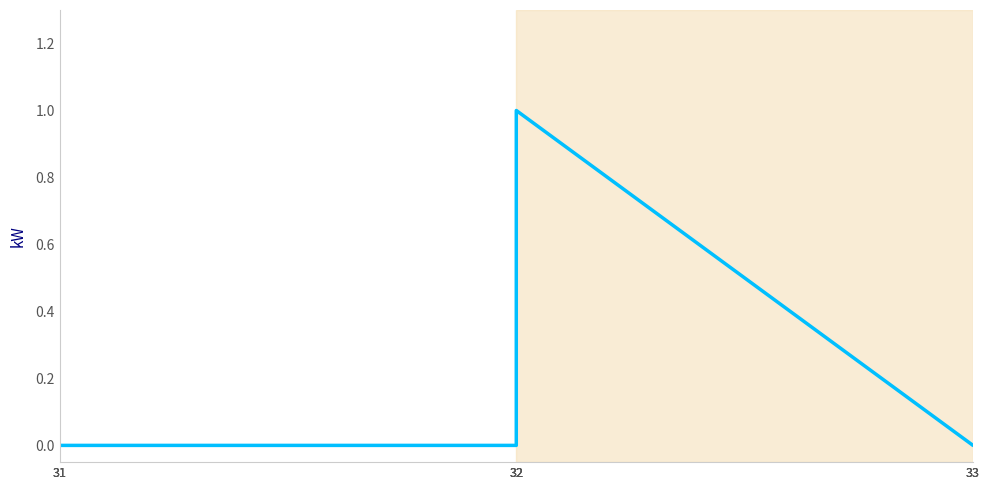

Is it true that the value at 32 is 0?

False